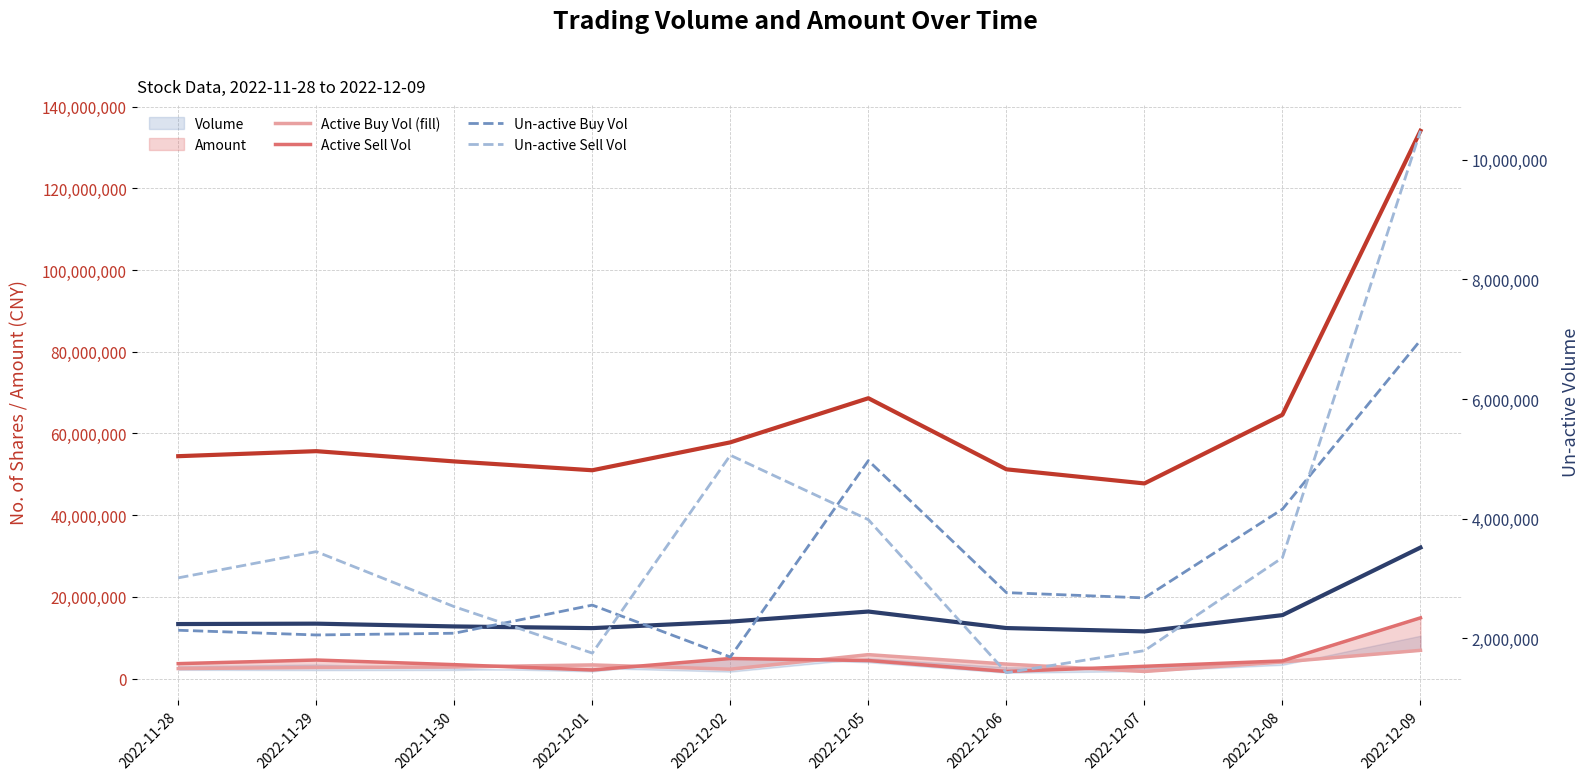

What is the label of the 6th point from the left?

2022-12-05